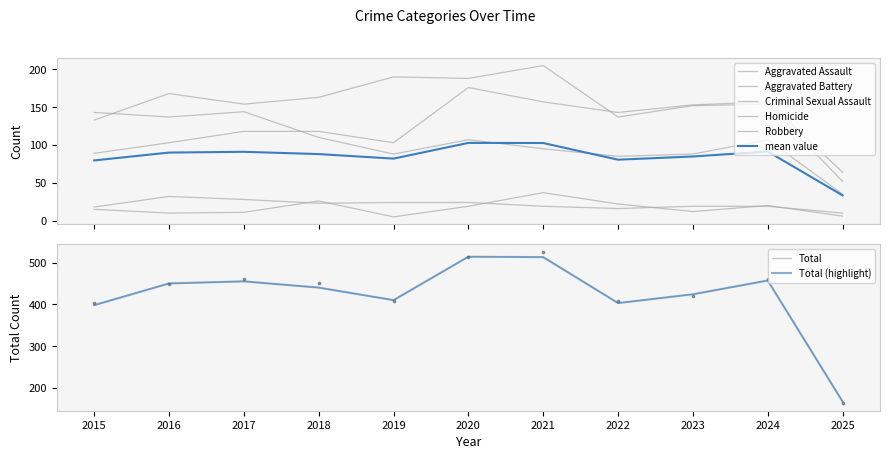

What is the total value across all series at 2015?

477.6